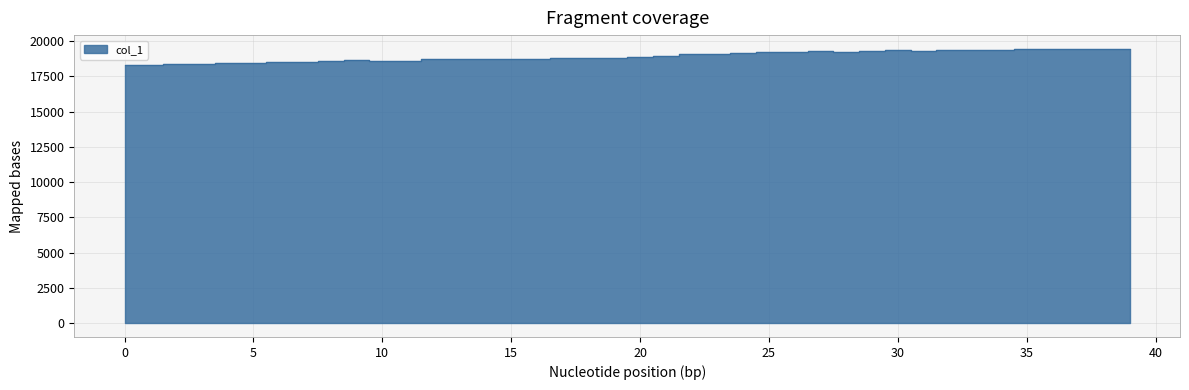

The value at 8 is 26183. True or false?

False